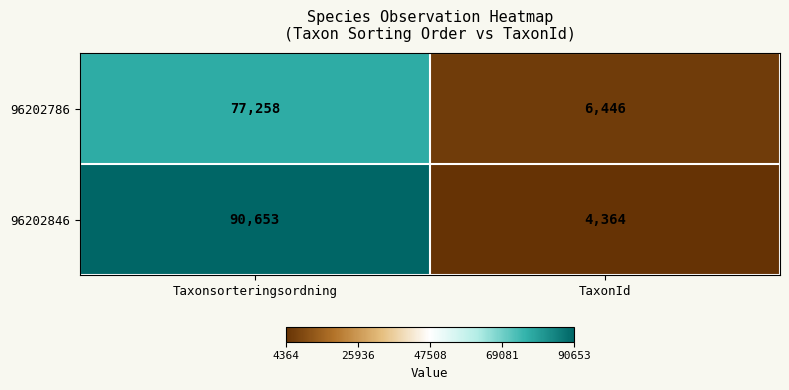

The value of 96202786 at TaxonId is 1531. True or false?

False